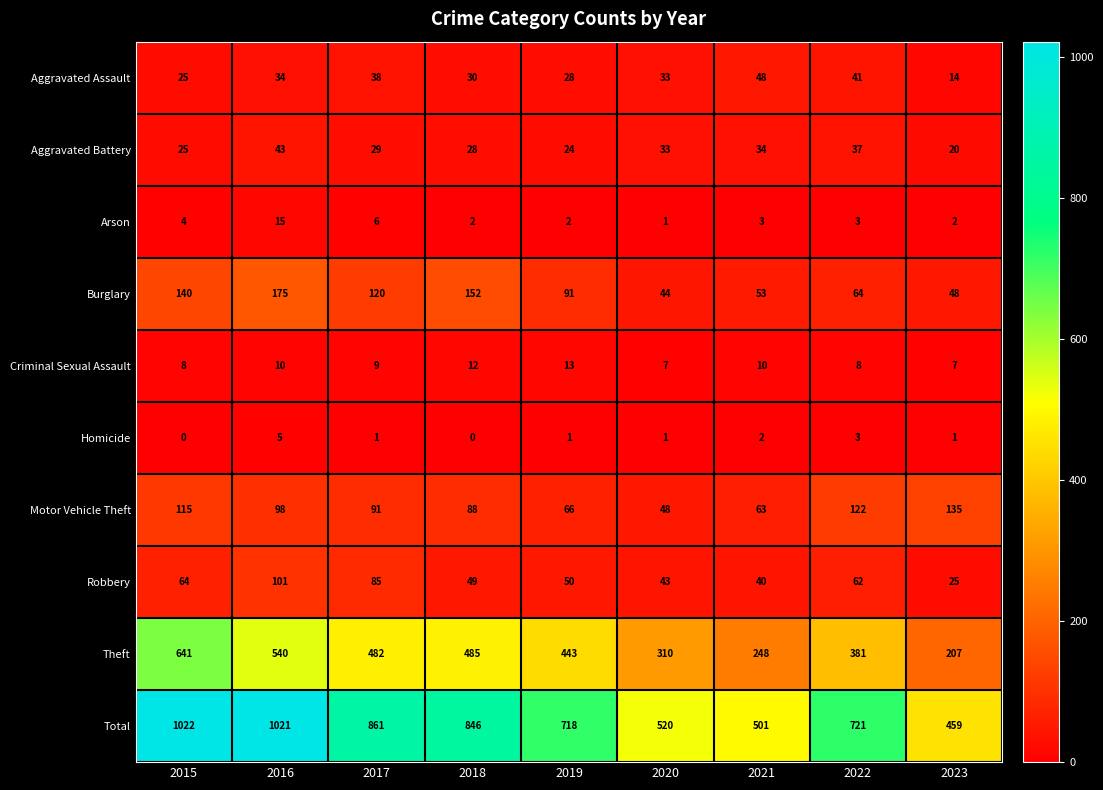

At which category is the sum across all series the highest?

2015